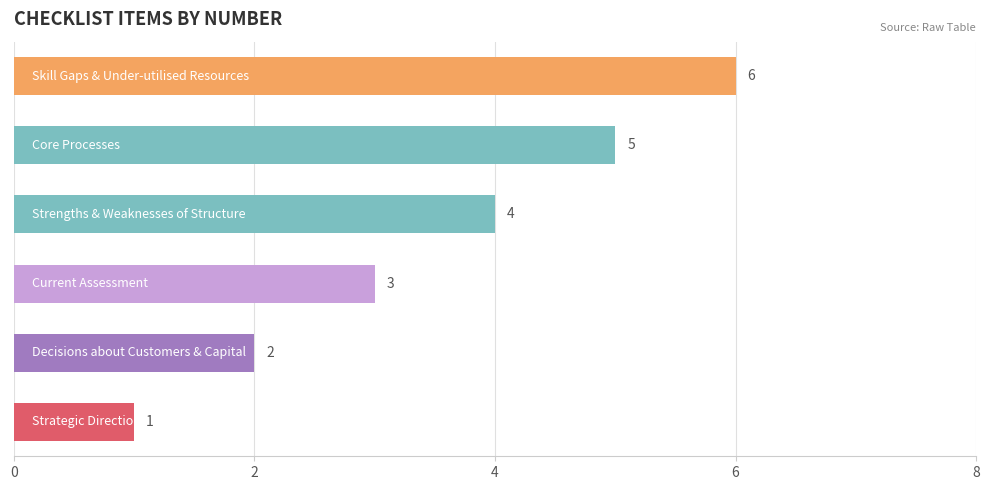

How many values are between 2 and 5?

4